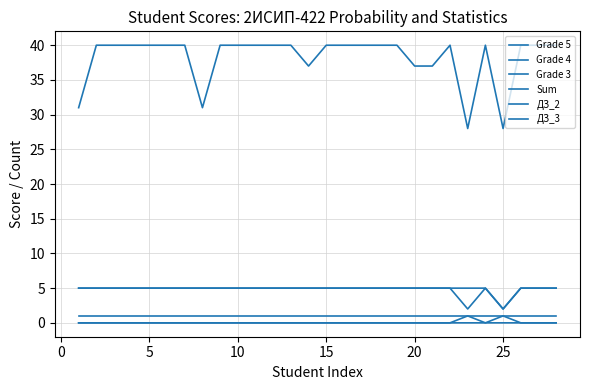

True or false: Grade 5 and Grade 3 cross at least once.

False